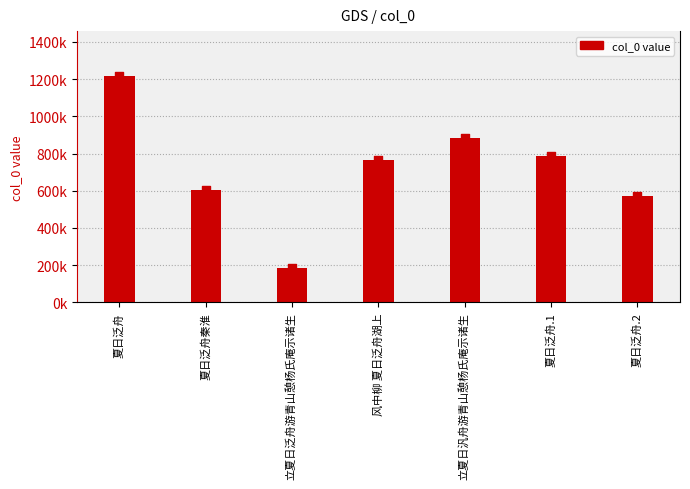

Which has a higher value, 立夏日泛舟游青山憩杨氏庵示诸生 or 夏日泛舟.1?

夏日泛舟.1